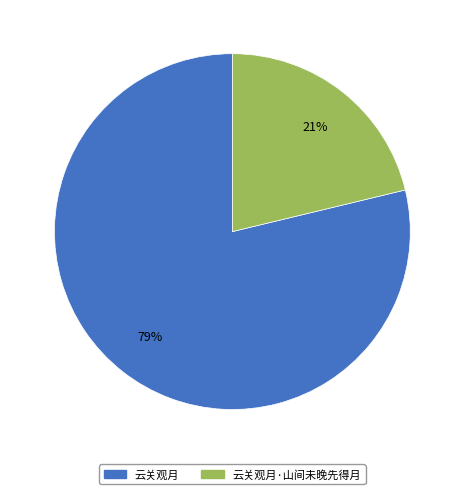

What is the majority slice?

云关观月